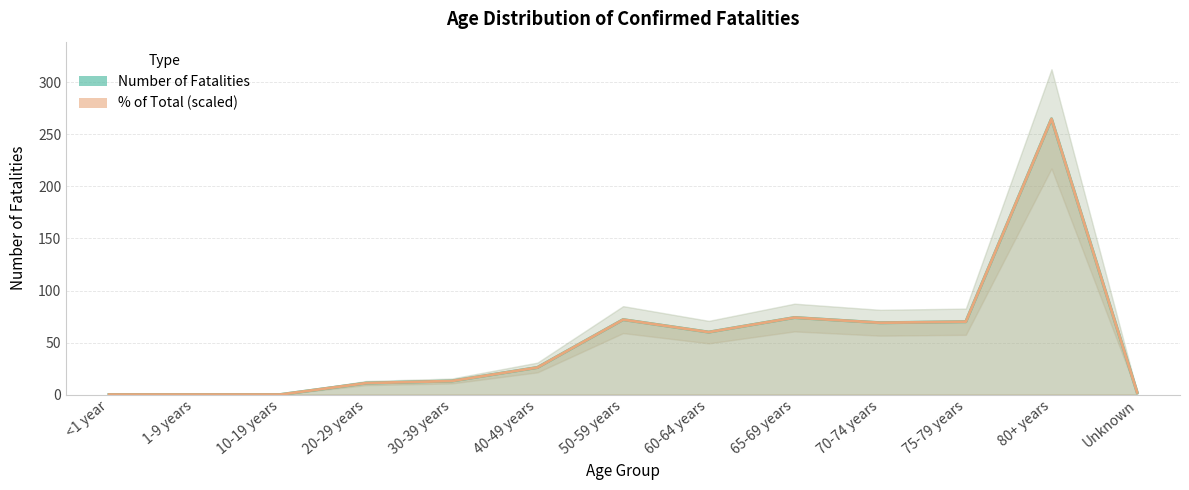

True or false: % of Total (scaled) and Number of Fatalities intersect in this chart.

False